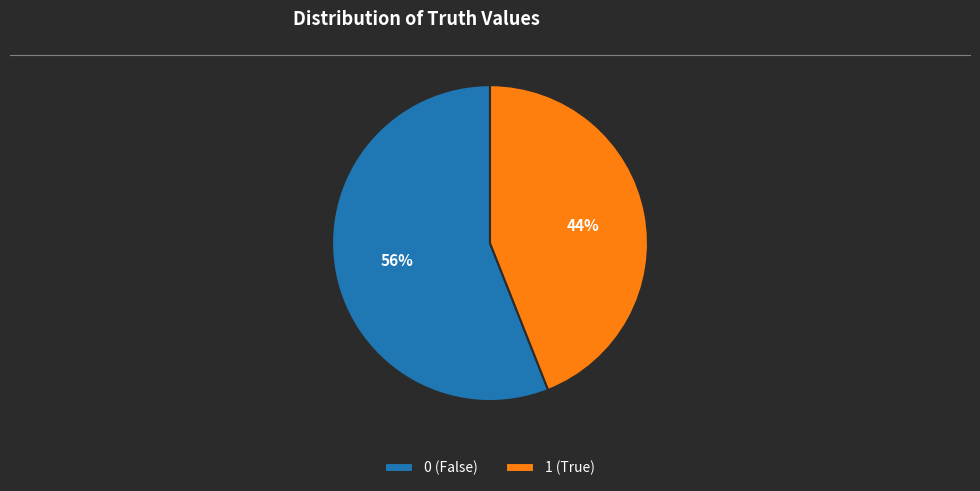

Rank the categories by value from lowest to highest.

1, 0